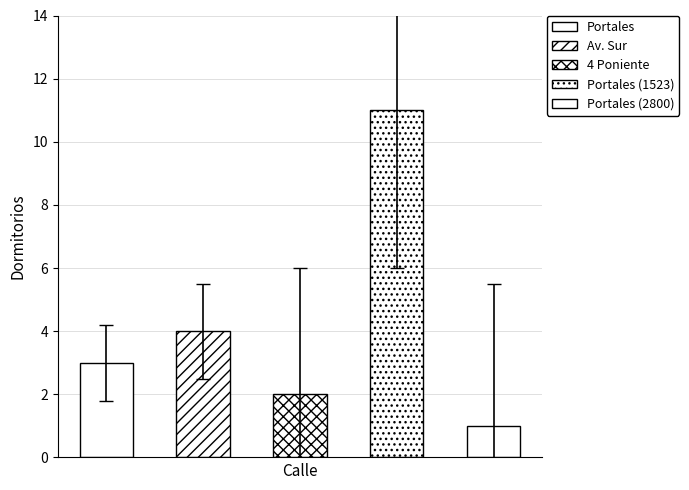

What is the value of the 1st bar from the left?

3